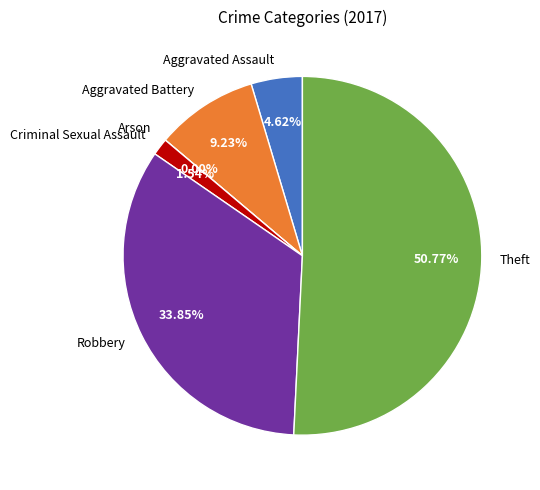

What percentage is NOT represented by Aggravated Battery?

90.8%